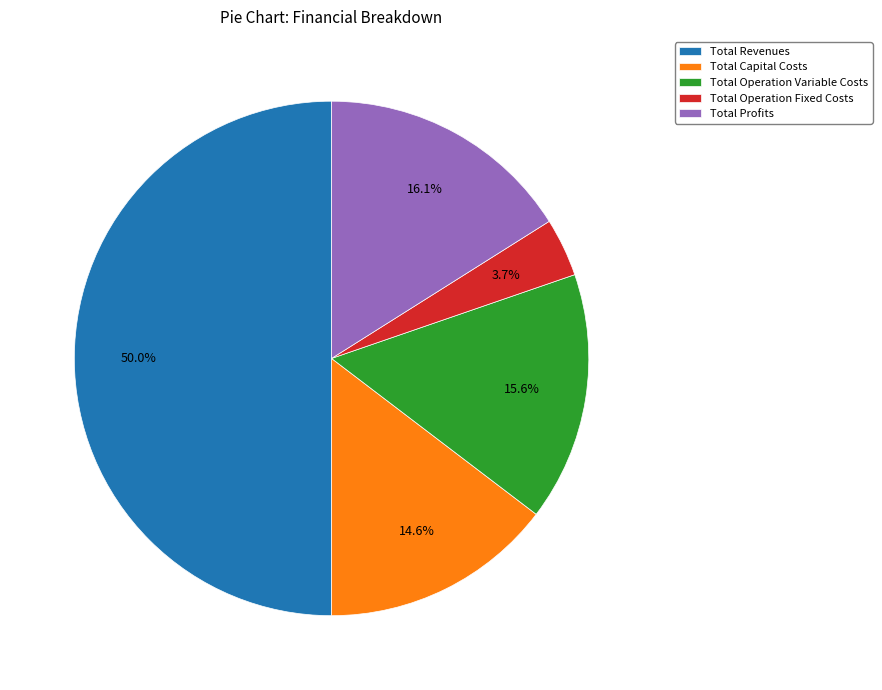

Approximately how many times larger is the value at Total Capital Costs compared to Total Operation Variable Costs?

0.9